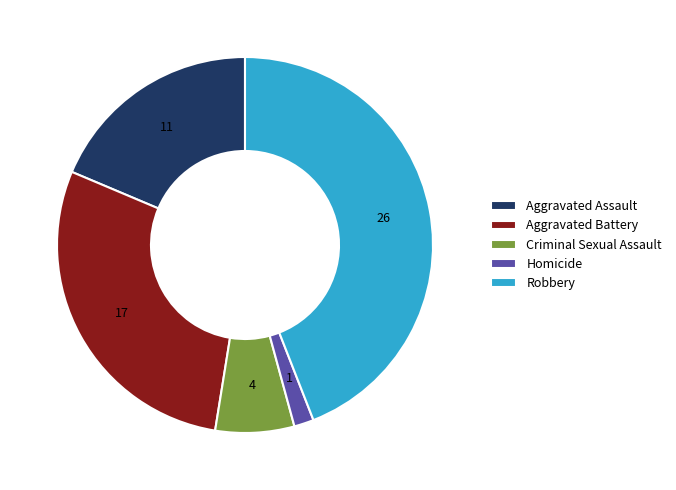

Combined, do Robbery and Aggravated Battery account for over 50%?

Yes